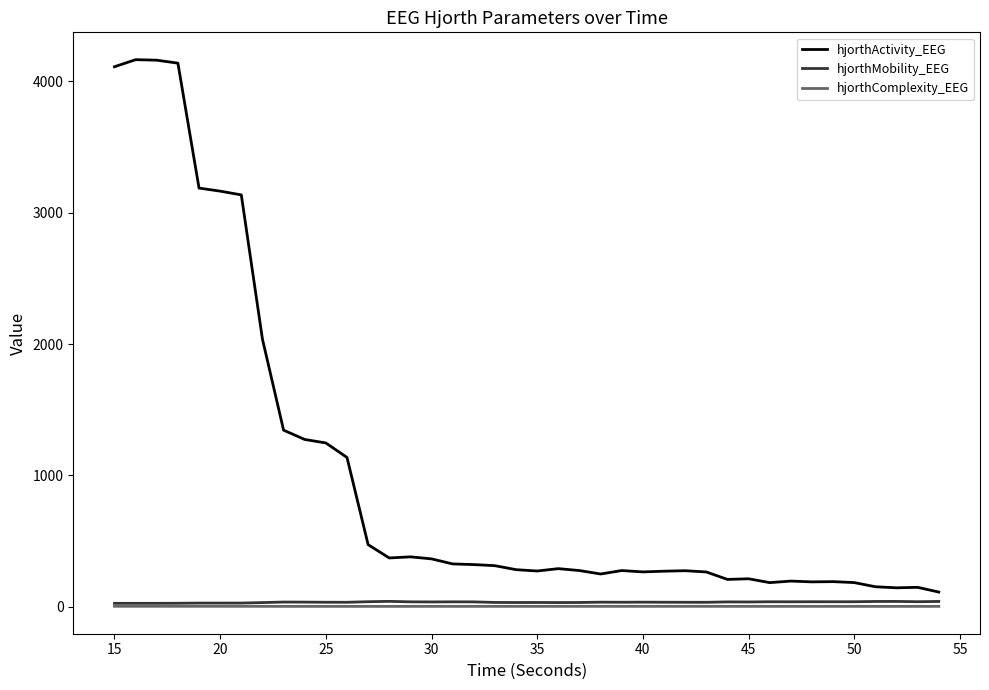

Which series has the largest total across all categories?

hjorthActivity_EEG